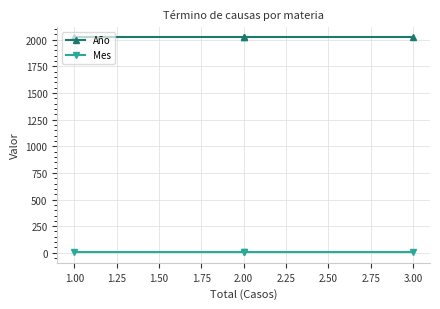

Which series has the largest total across all categories?

Año